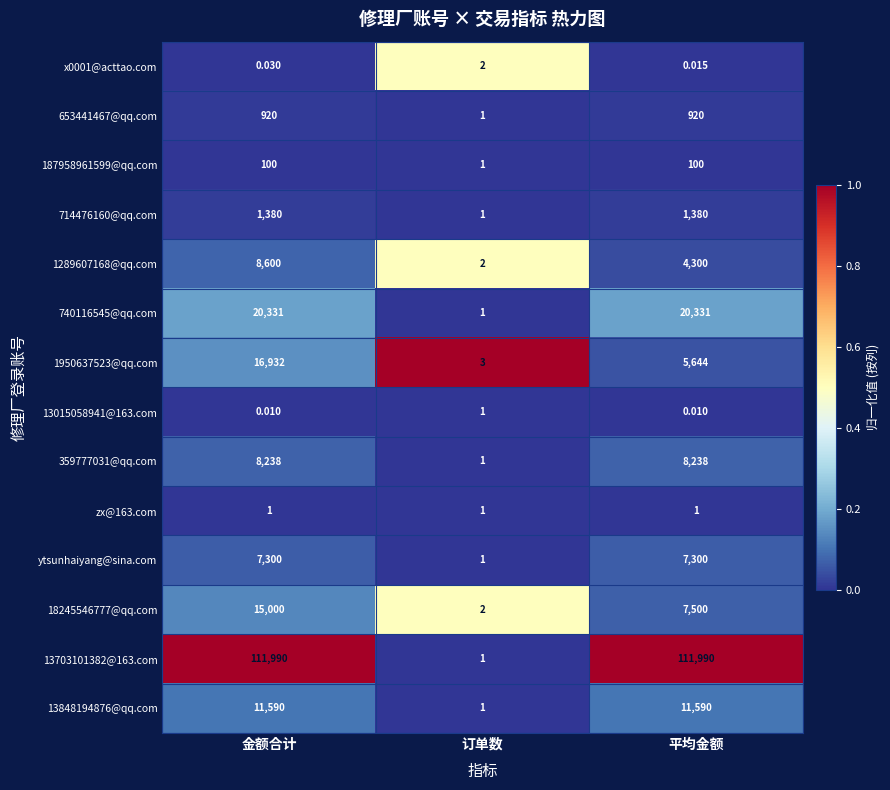

At which label is 187958961599@qq.com closest to 50?

订单数